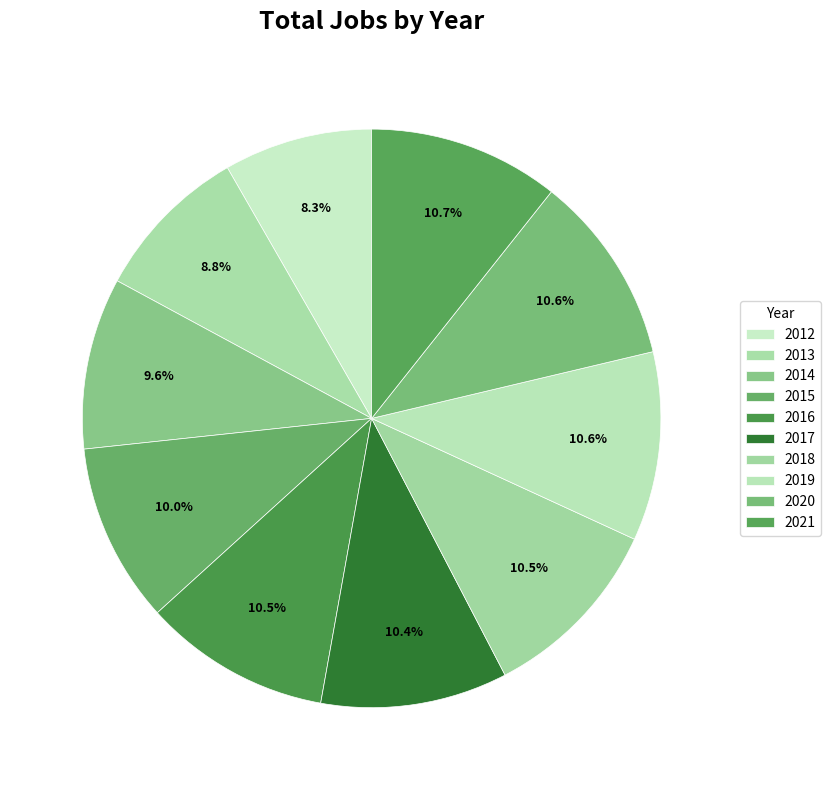

Approximately how many times larger is the value at 2016 compared to 2020?

1.0